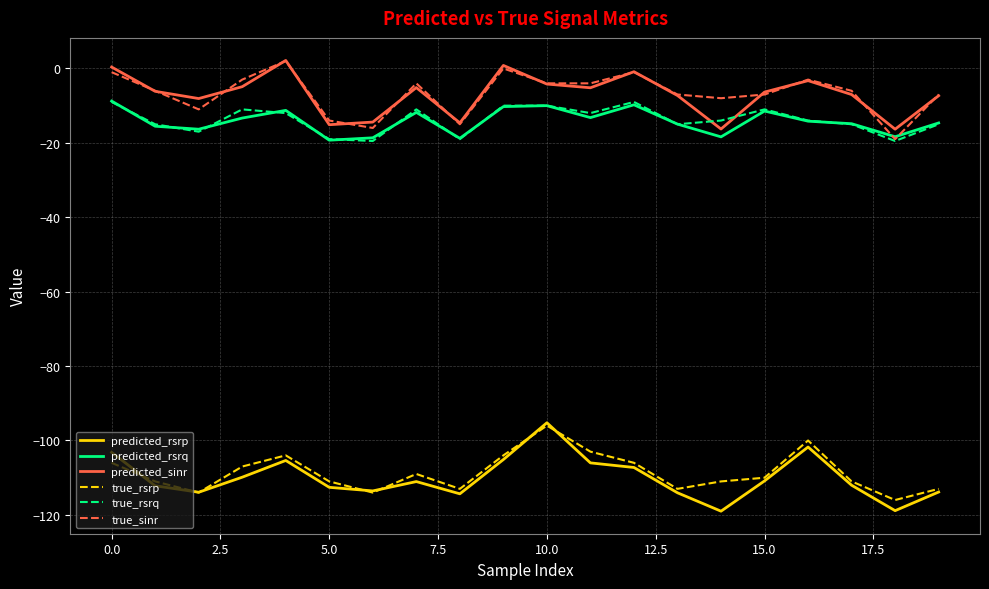

What is the lowest value of the true_rsrp series?

-116.0